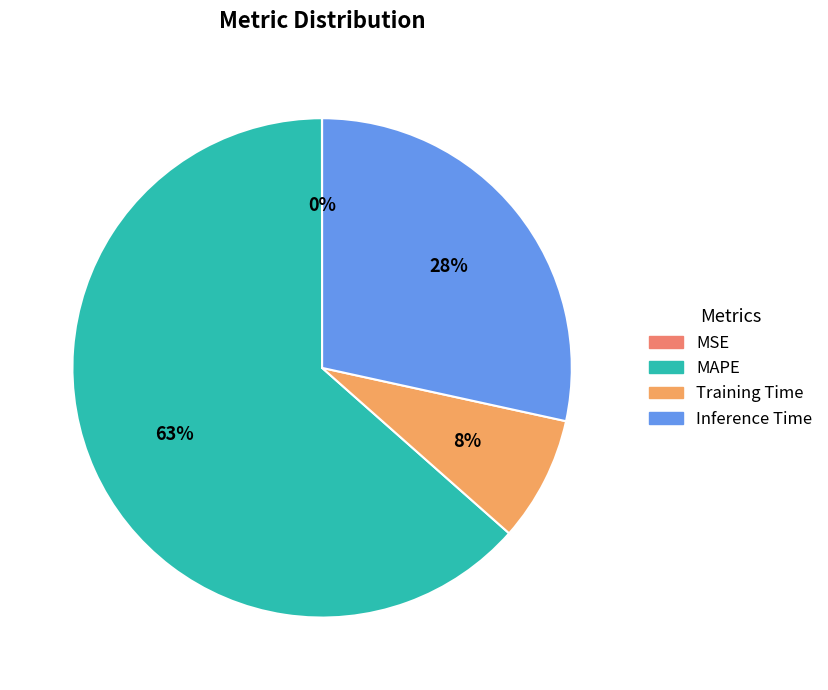

To the nearest percent, what percentage of the pie is Training Time?

8%